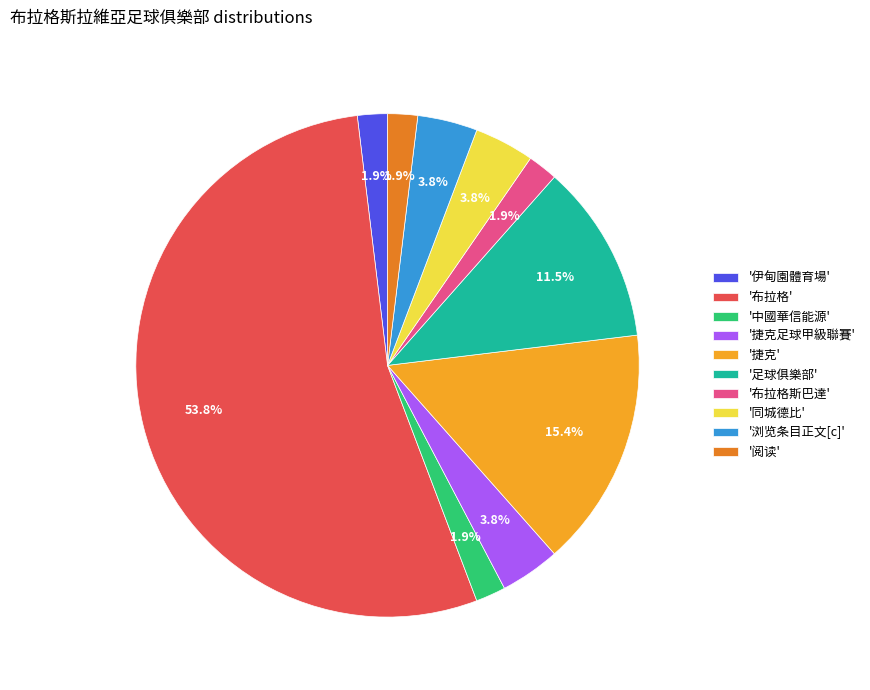

Approximately how many times larger is the value at '浏览条目正文[c]' compared to '足球俱樂部'?

0.3